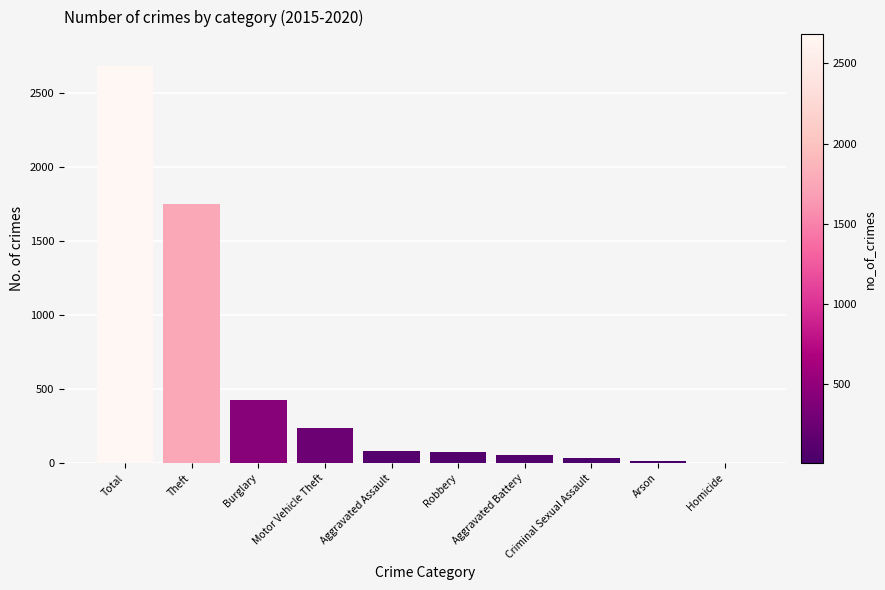

At which label is the value closest to 1342?

Theft